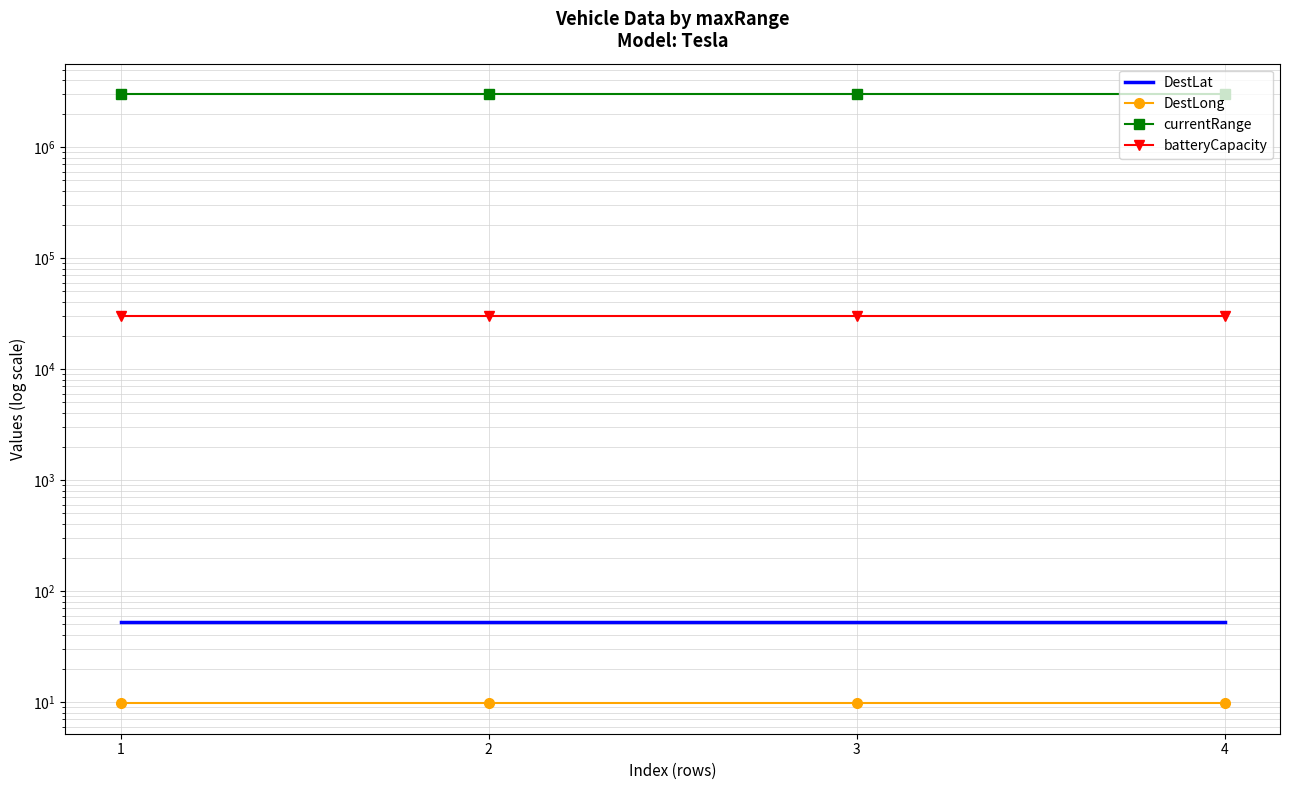

The value of DestLong at 4 is 13.3. True or false?

False